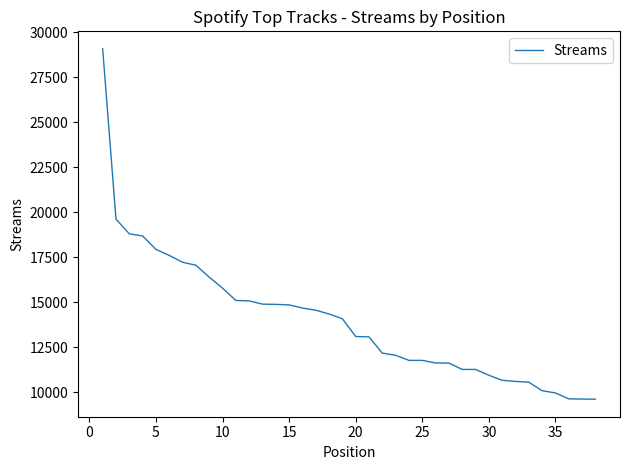

What is the smallest value displayed?

9609